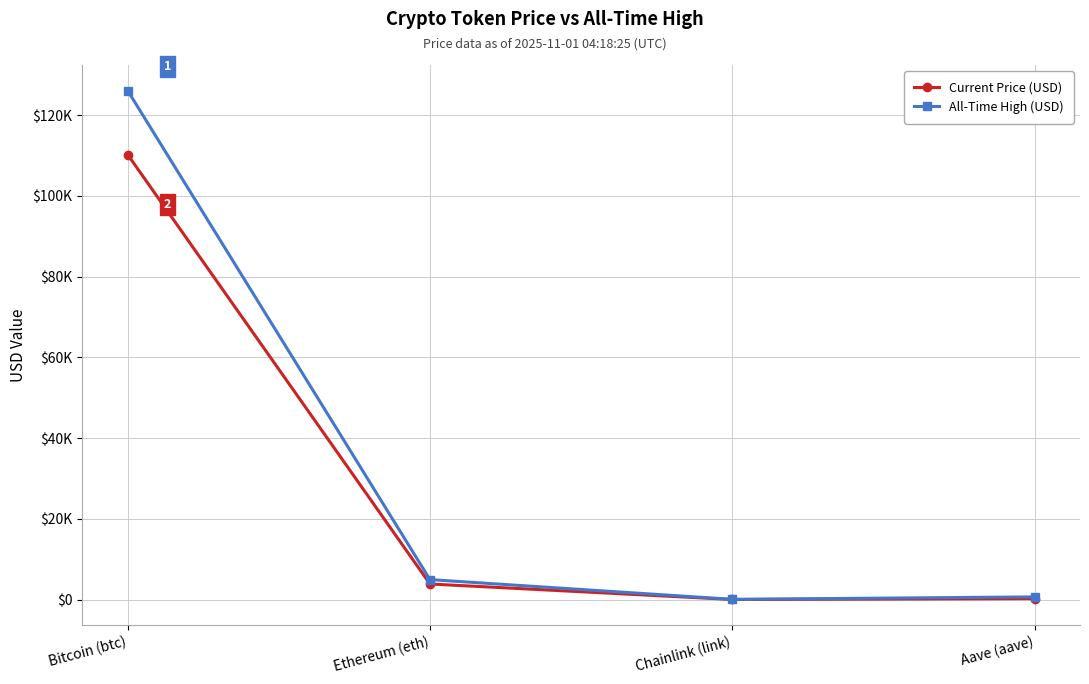

True or false: Current Price (USD) and All-Time High (USD) intersect in this chart.

False